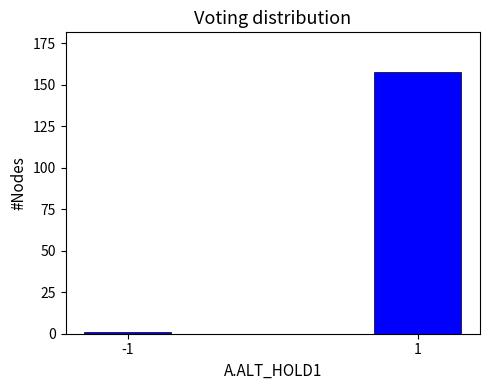

Reading right to left, extract all data points from this chart.

1=158	-1=1